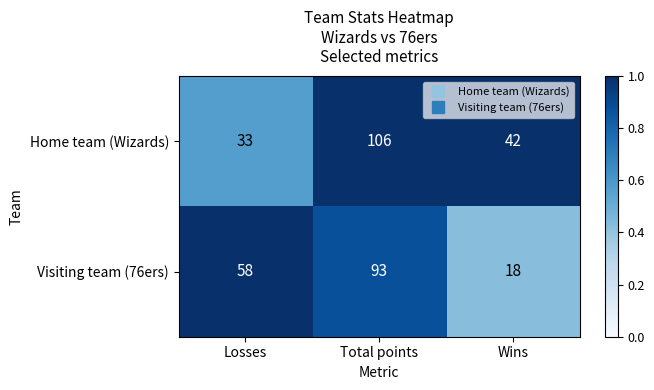

What is the greatest value displayed?

106